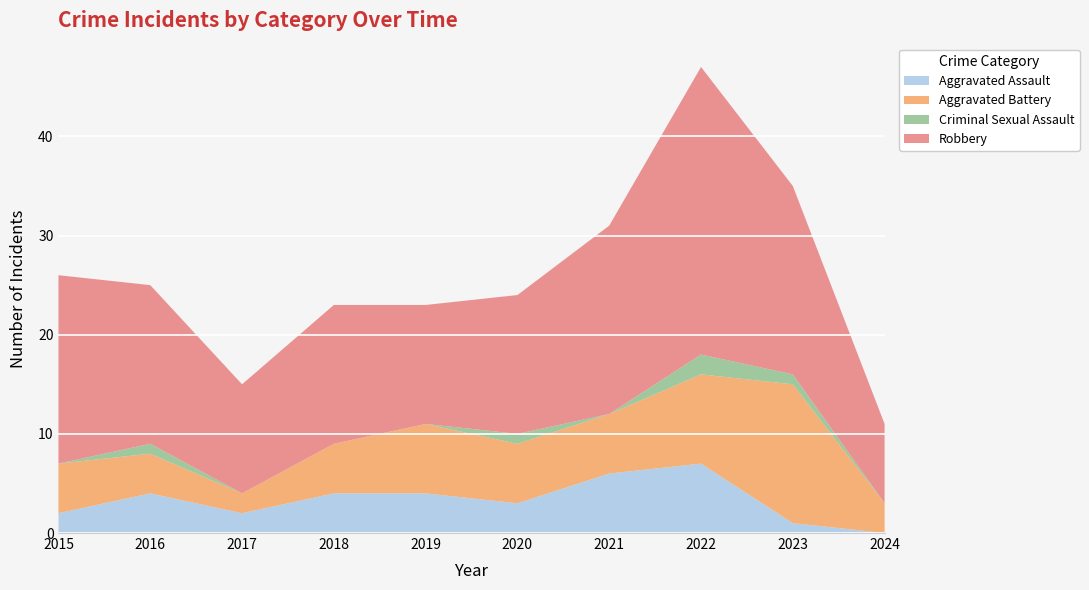

Reading left to right, what are all the values shown in this chart?

Aggravated Assault: 2015=2	2016=4	2017=2	2018=4	2019=4	2020=3	2021=6	2022=7	2023=1	2024=0
Aggravated Battery: 2015=5	2016=4	2017=2	2018=5	2019=7	2020=6	2021=6	2022=9	2023=14	2024=3
Criminal Sexual Assault: 2015=0	2016=1	2017=0	2018=0	2019=0	2020=1	2021=0	2022=2	2023=1	2024=0
Robbery: 2015=19	2016=16	2017=11	2018=14	2019=12	2020=14	2021=19	2022=29	2023=19	2024=8